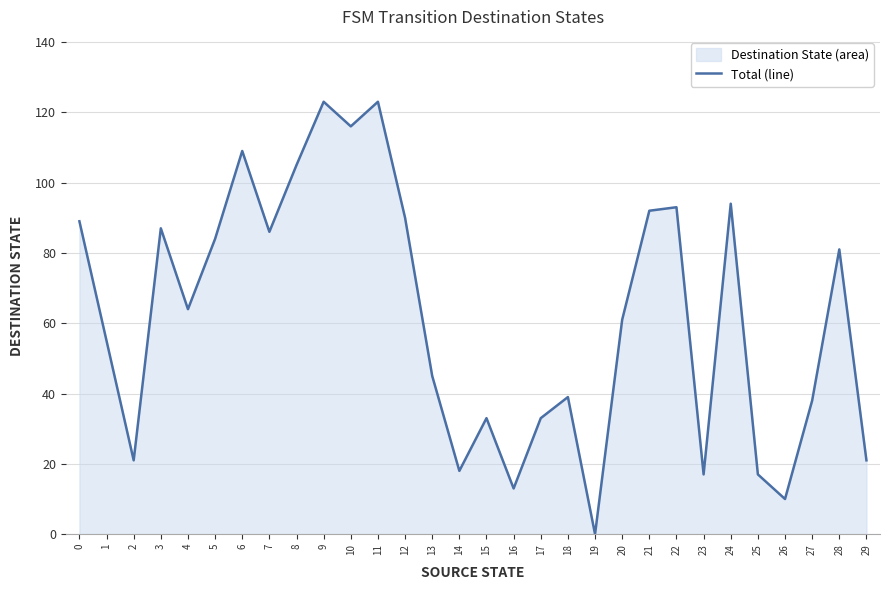

Approximately how many times larger is the value at 27 compared to 22?

0.4